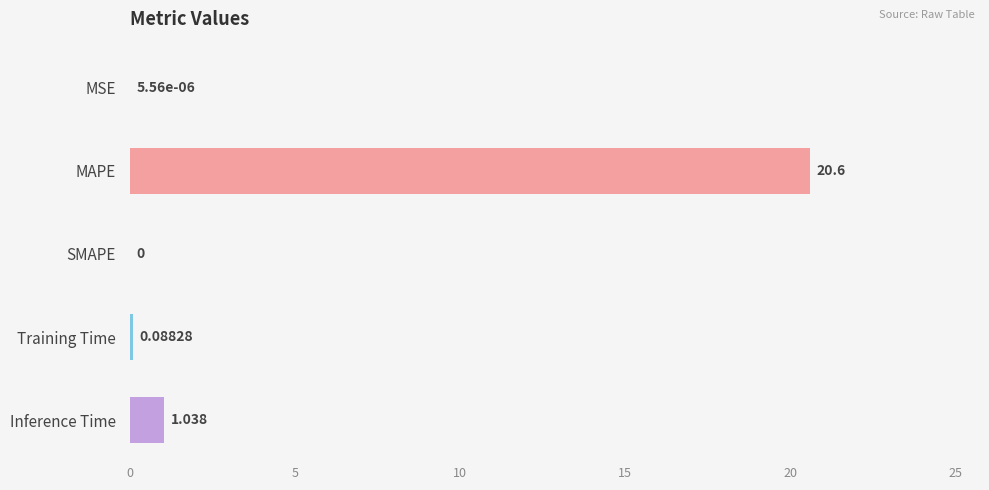

Count the number of values greater than 0.

4